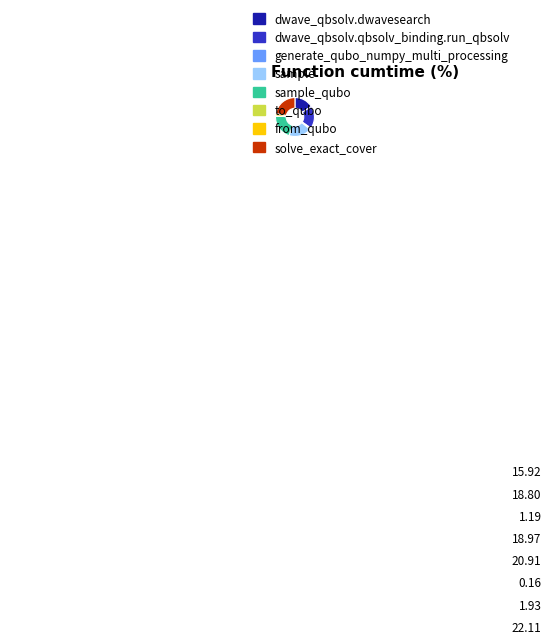

Which category has the biggest portion of the pie?

solve_exact_cover